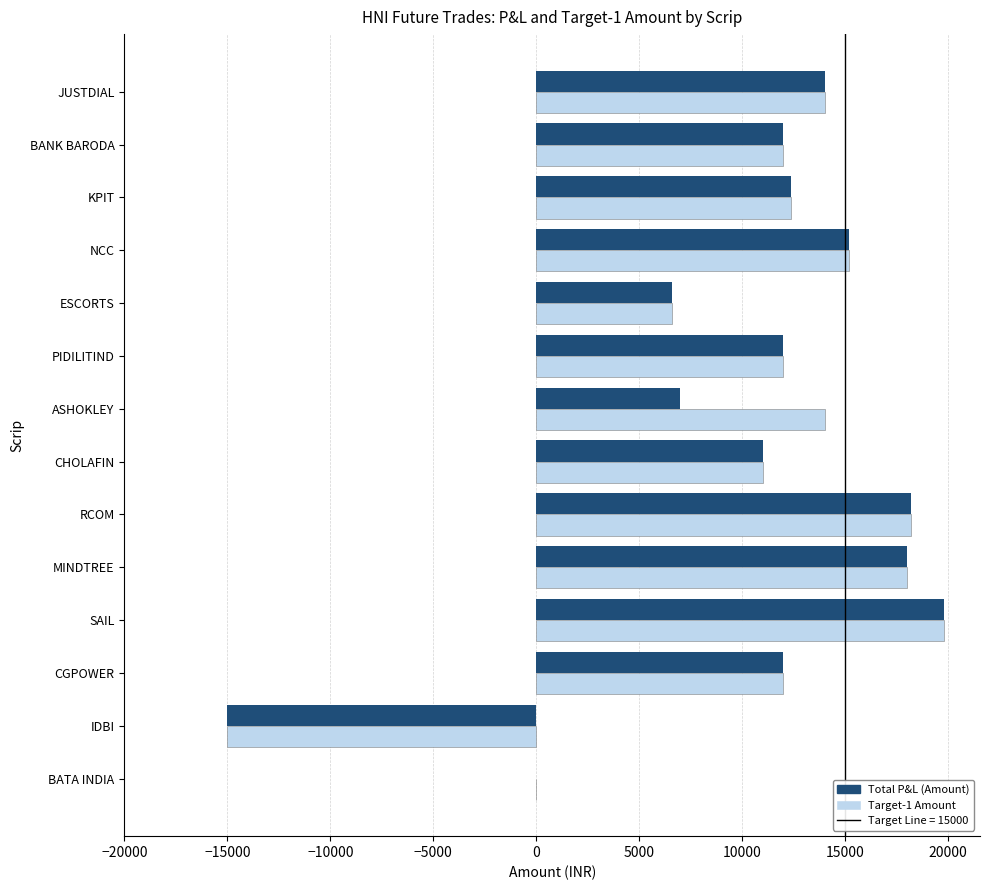

What is the total value across all series at BANK BARODA?

24000